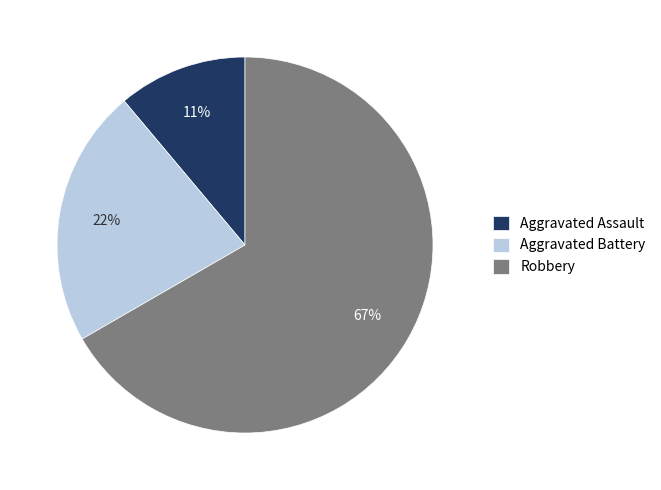

Is the sum of Robbery and Aggravated Battery greater than half?

Yes